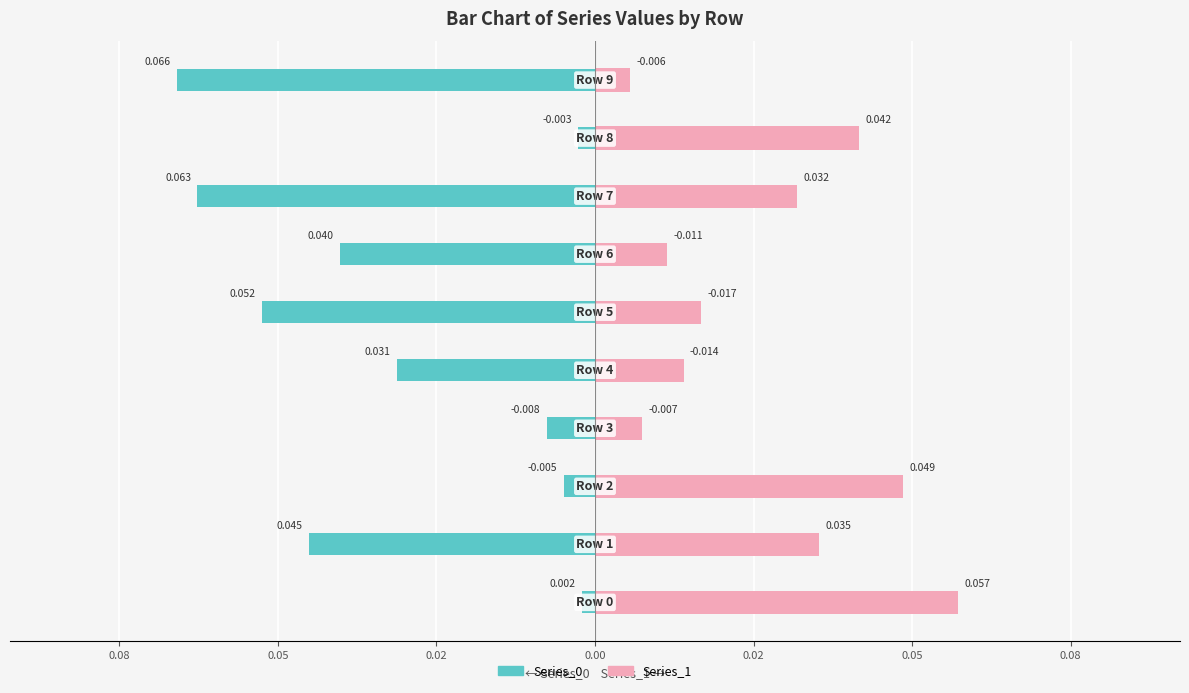

Which series changed the most between 0.00 and 0.08?

Series_0